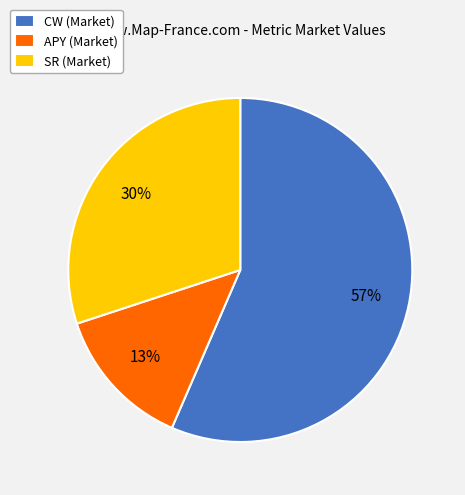

Count the number of slices in the pie.

3